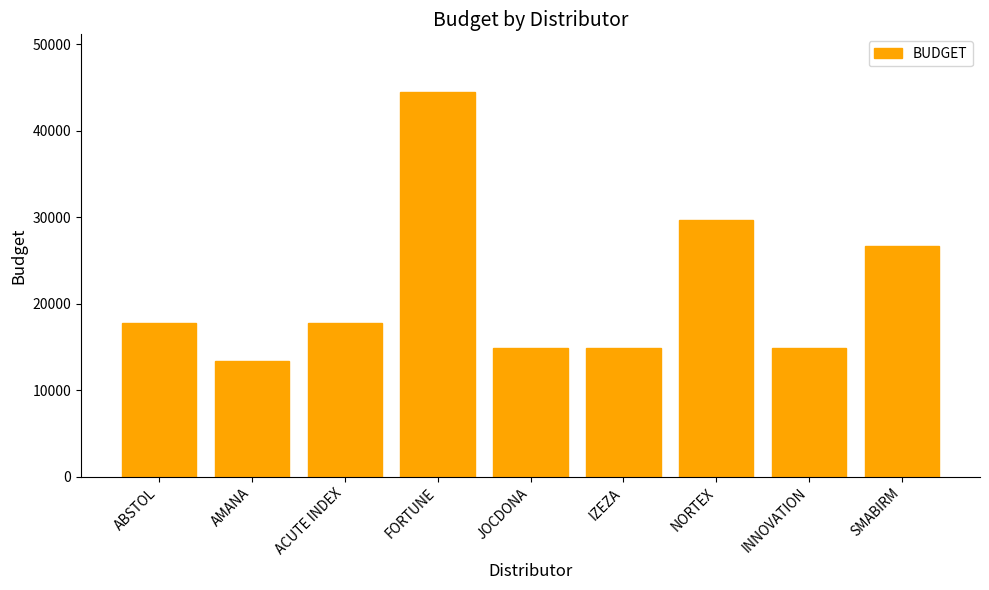

At which category does the chart reach its minimum across all series?

AMANA